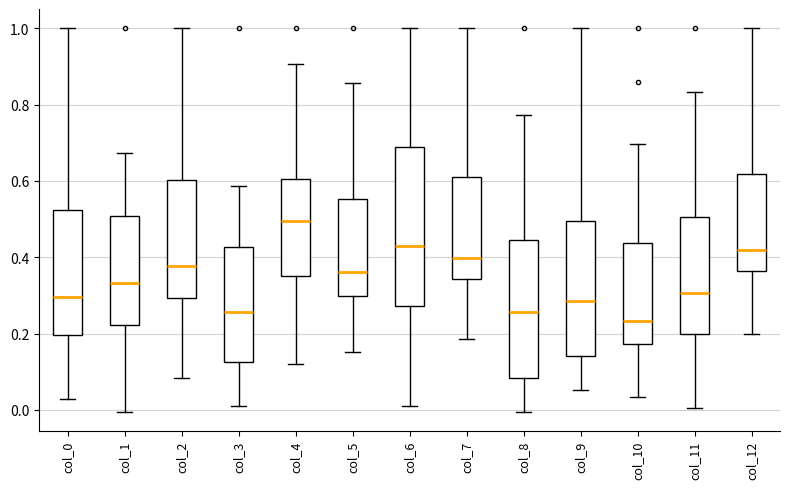

Which box is the tallest, from its lower edge to its upper edge?

col_6